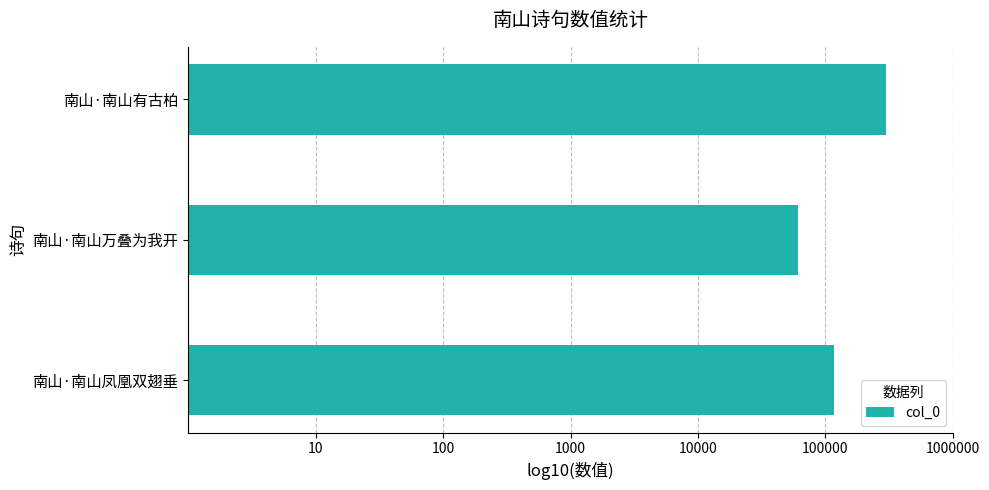

Which label corresponds to the smallest value in the chart?

南山·南山万叠为我开